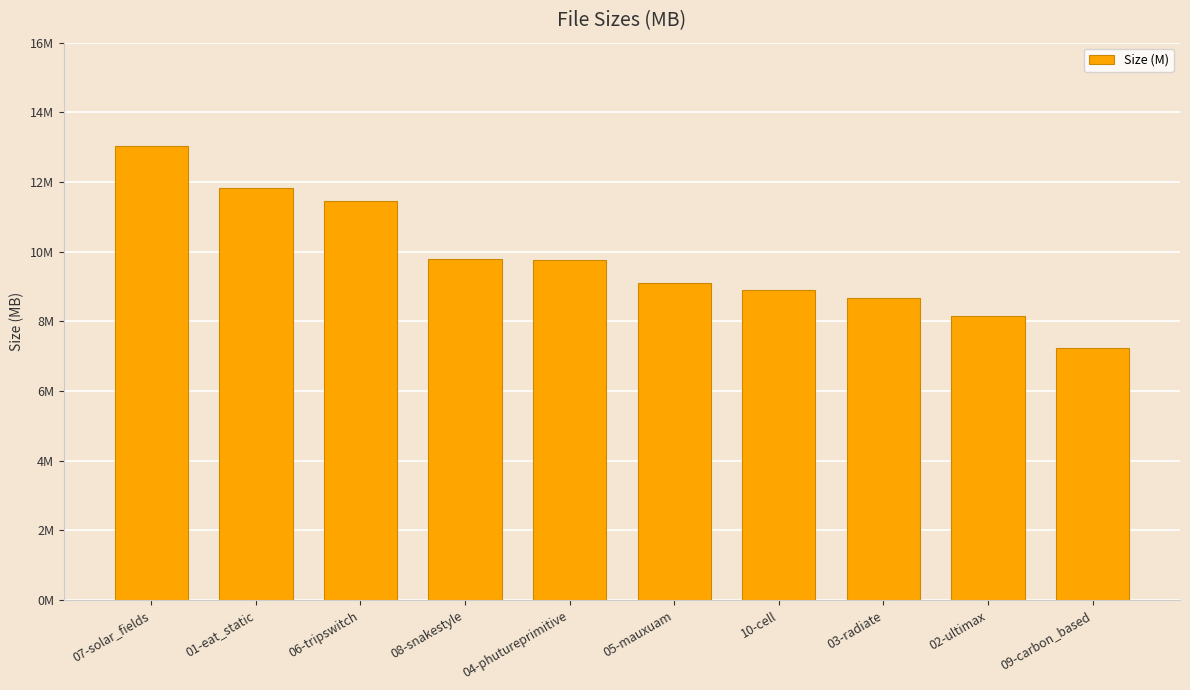

At which category does the chart reach its minimum across all series?

09-carbon_based